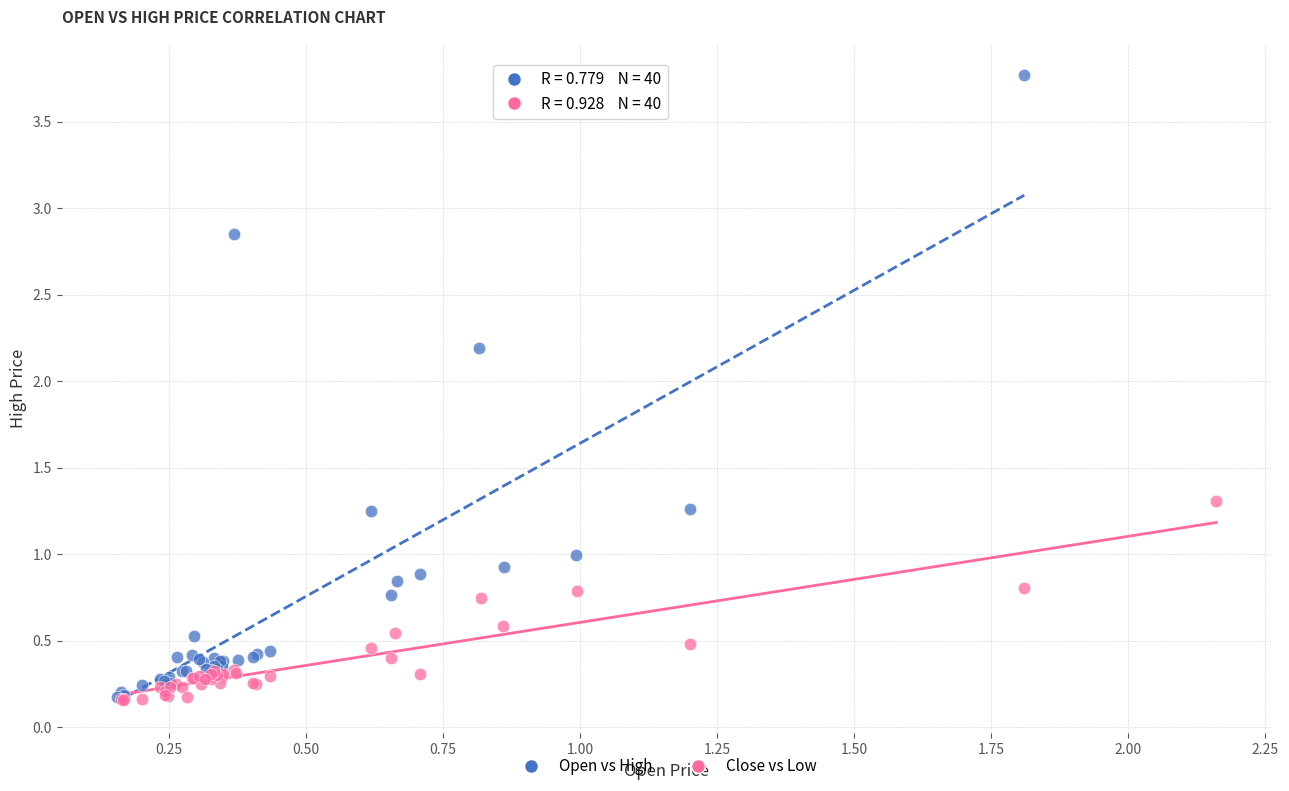

What are all the series names shown in the legend?

Open vs High, Close vs Low